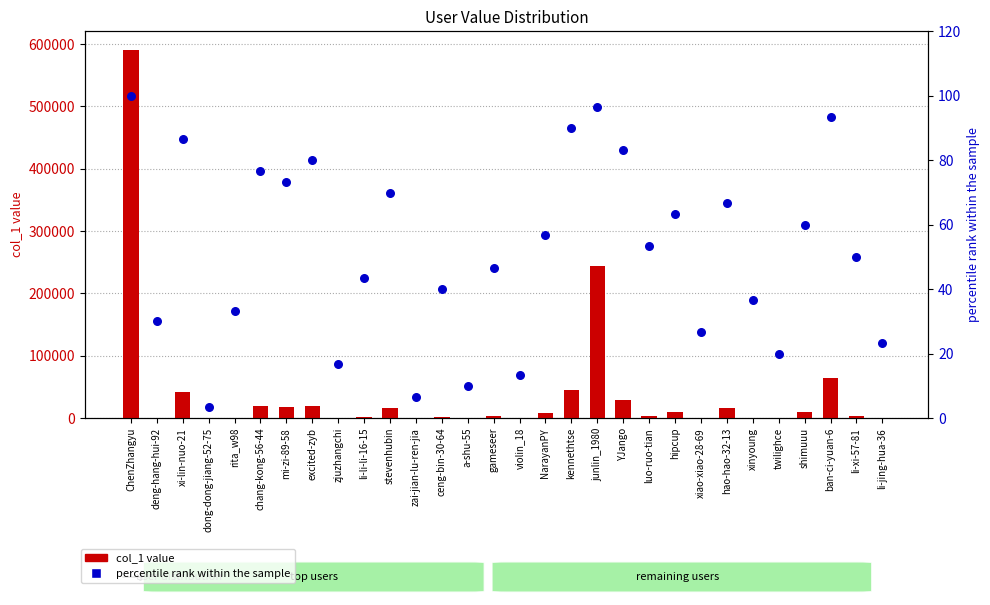

Which series has the largest total across all categories?

col_1 value